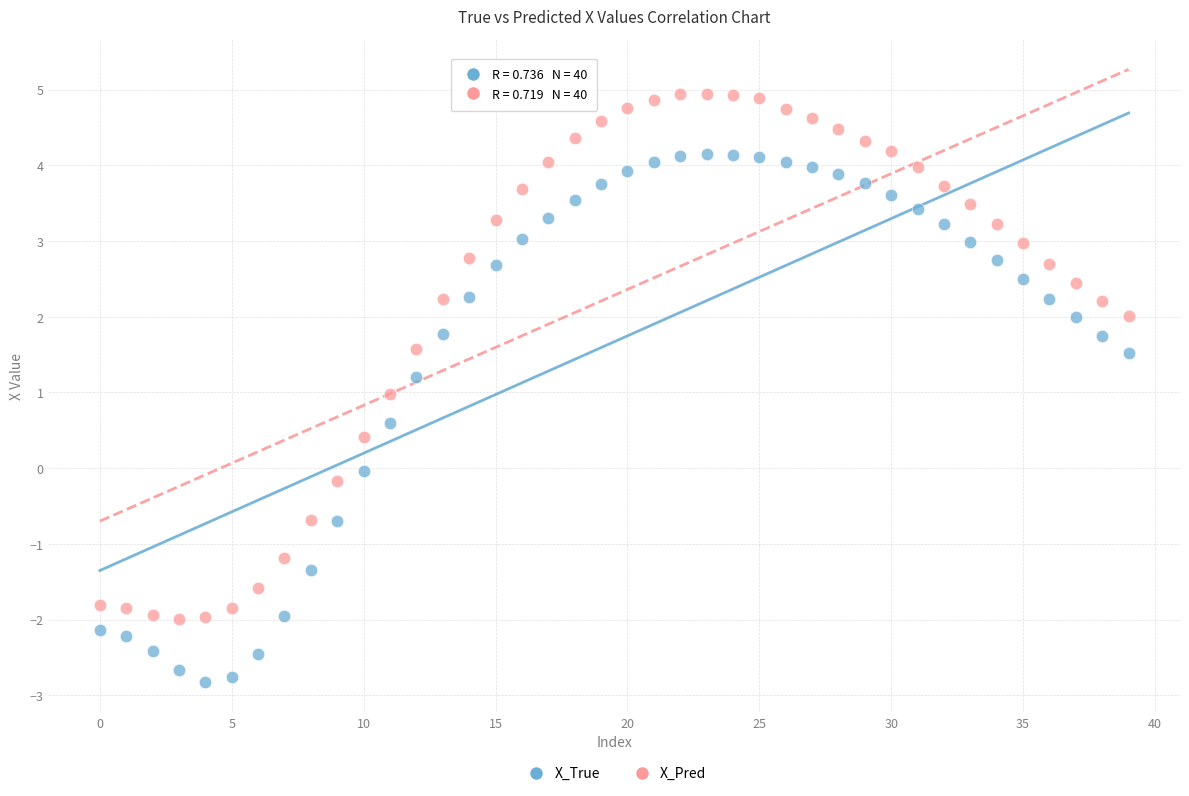

Across all data points, what is the range of Y values (max minus min)?

7.8